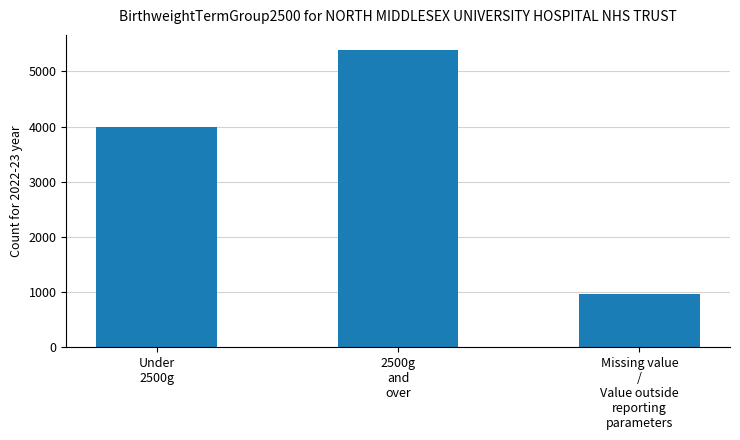

Reading right to left, transcribe all the data shown in this chart.

Missing value
/
Value outside
reporting
parameters=967	2500g
and
over=5391	Under
2500g=3999